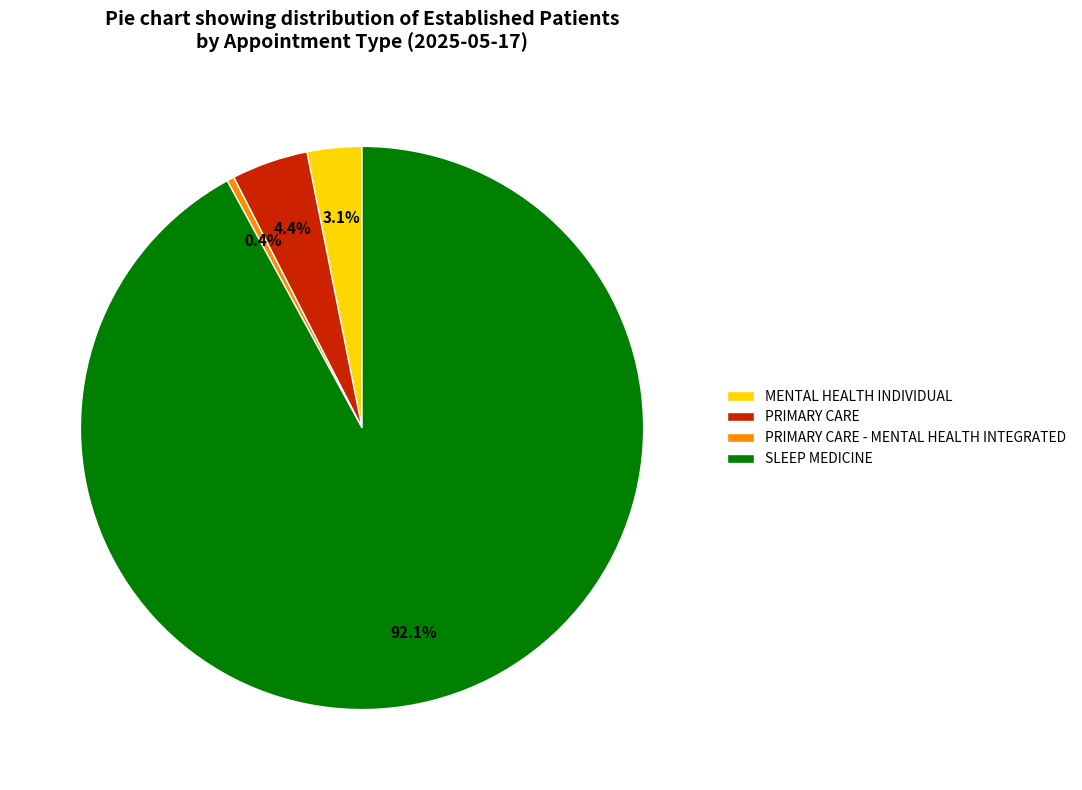

What percentage do PRIMARY CARE - MENTAL HEALTH INTEGRATED and SLEEP MEDICINE together represent?

92.5%